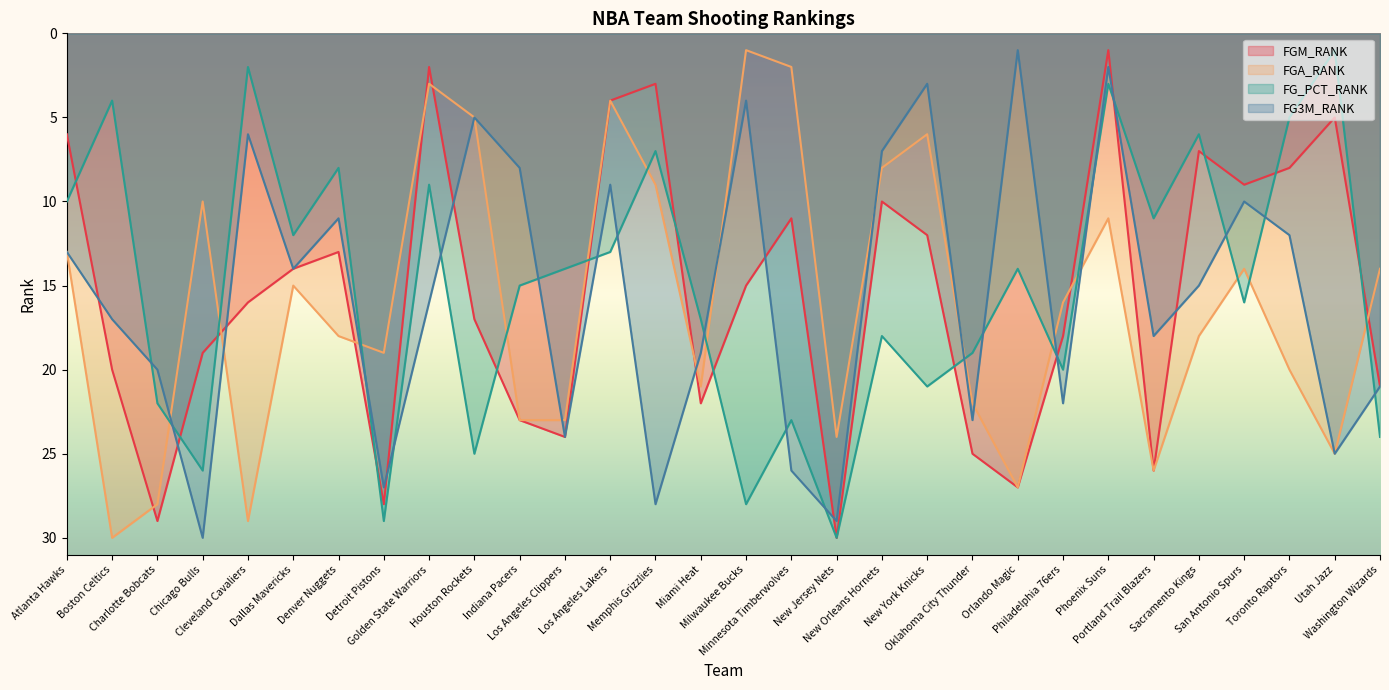

How many values in the FGM_RANK series are below 16?

15